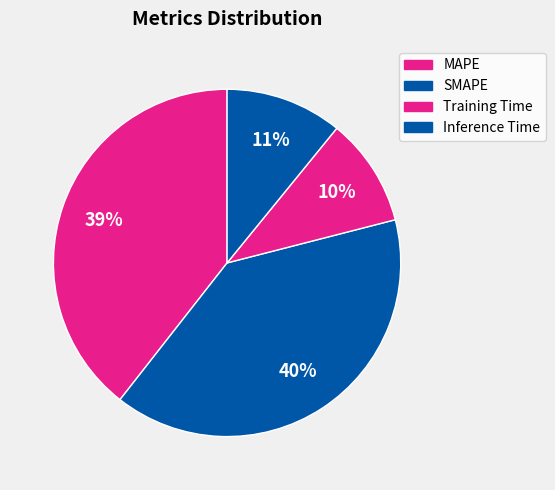

Count the number of slices in the pie.

4